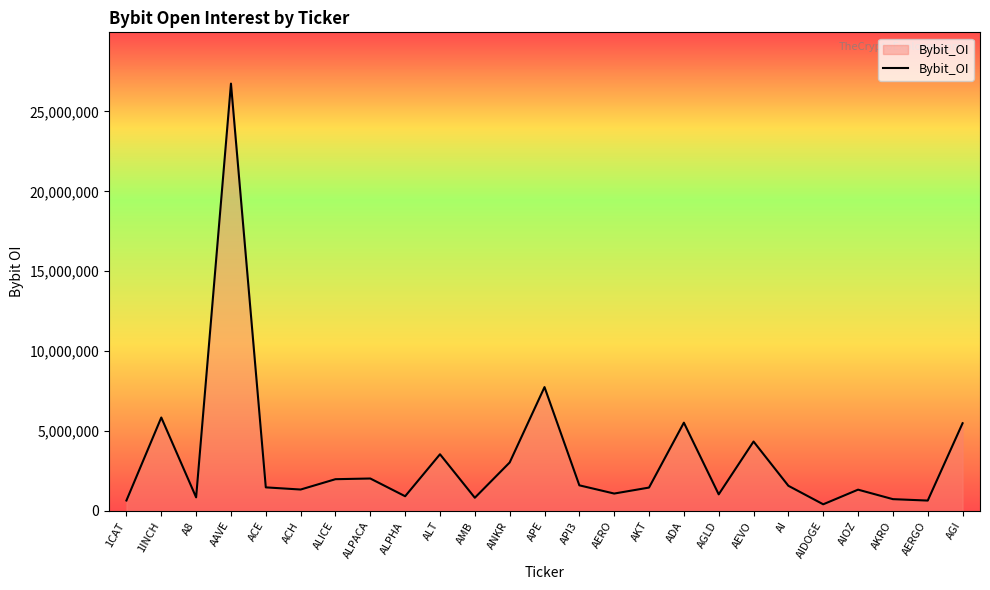

What is the ratio of the value at ALT to the value at ADA?

0.6